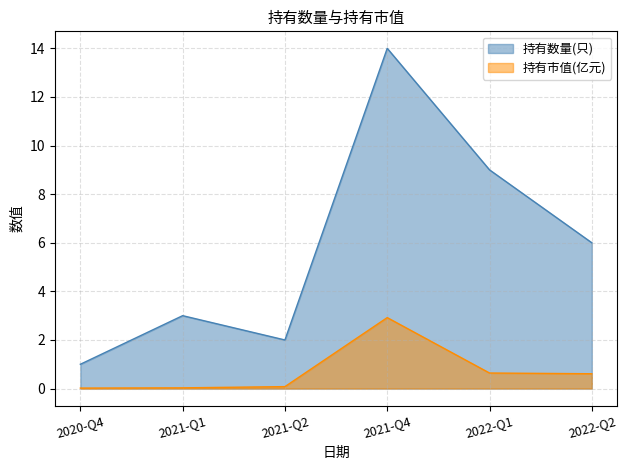

What is the difference between the 持有市值(亿元) values at 2022-Q1 and 2020-Q4?

0.6